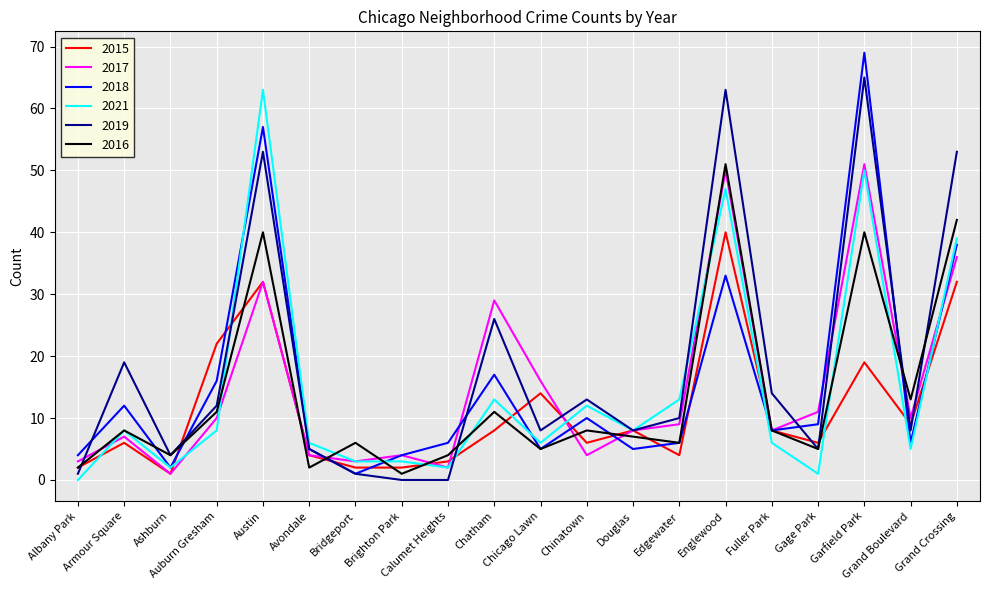

What position from the right is Douglas?

8